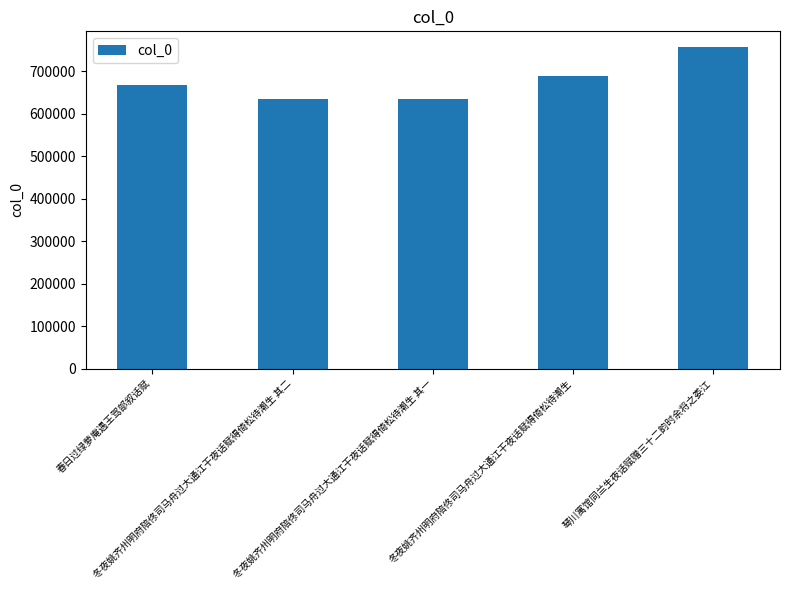

What is the sum of all values?

3381121